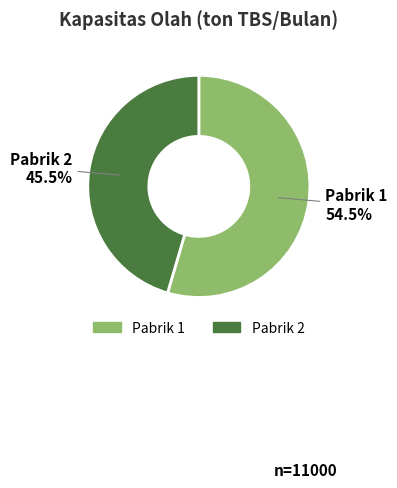

The Pabrik 2 slice represents 31% of the pie. True or false?

False